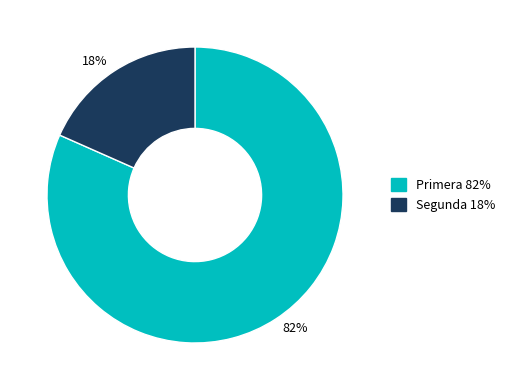

Is it true that 82% is 82% of the pie?

True